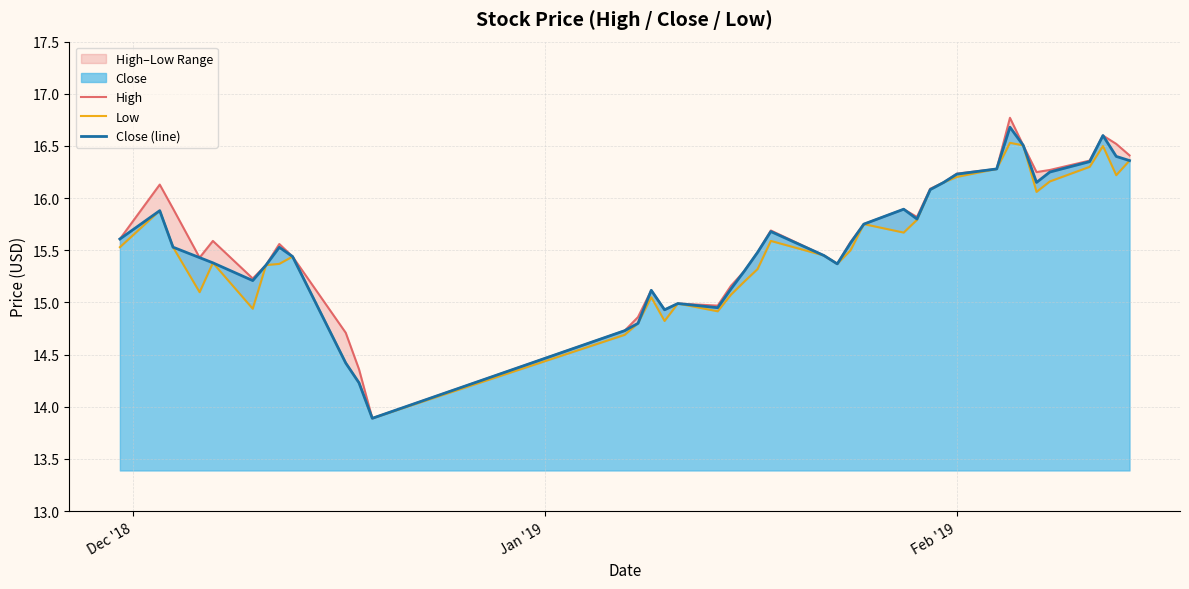

What is the greatest value displayed?

16.8